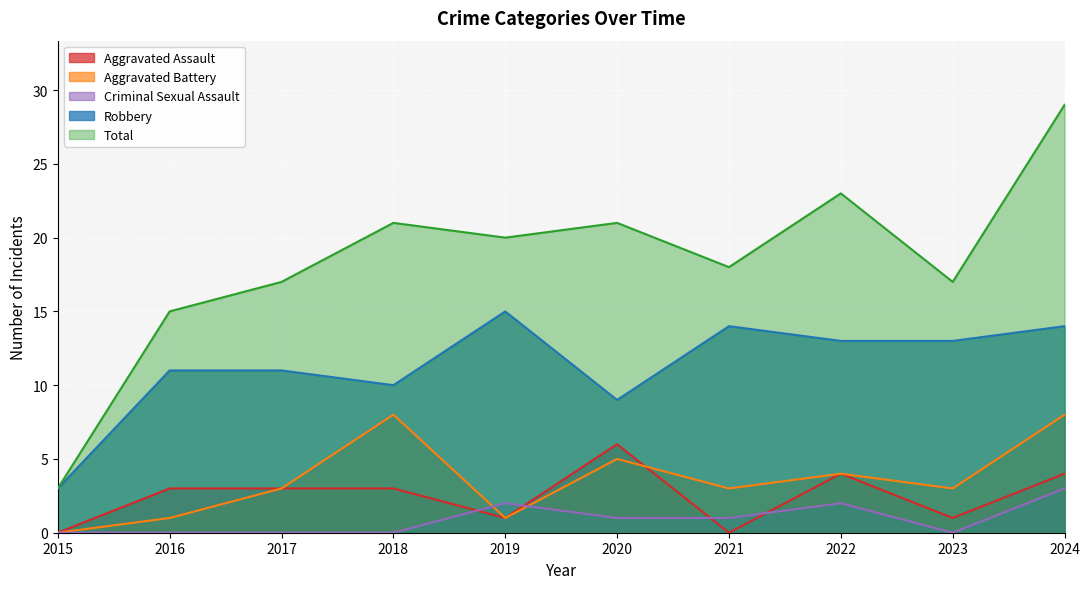

In Aggravated Assault, how many points are higher than both neighbors (excluding endpoints)?

2